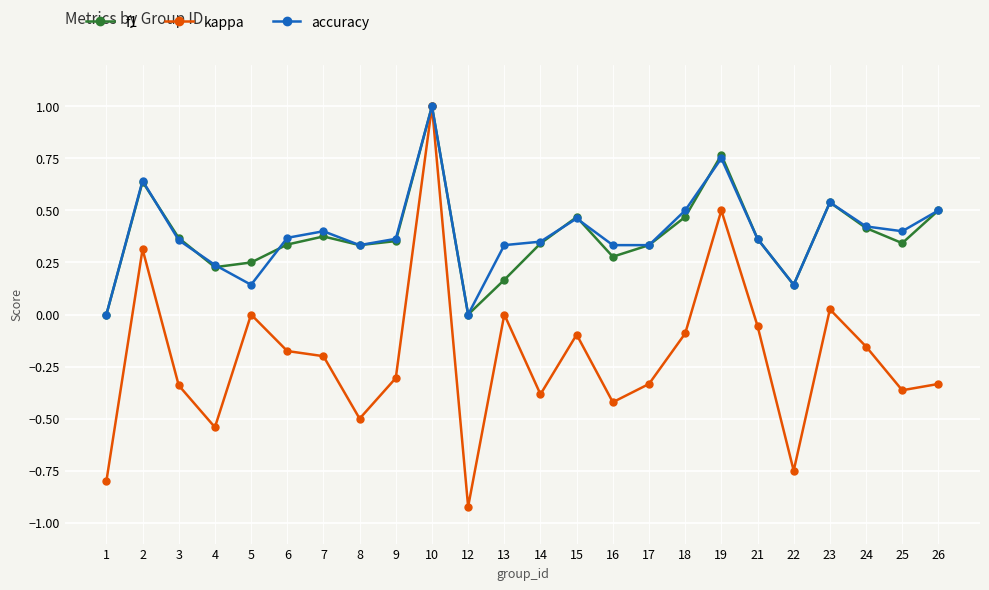

At which category does the chart reach its minimum across all series?

12